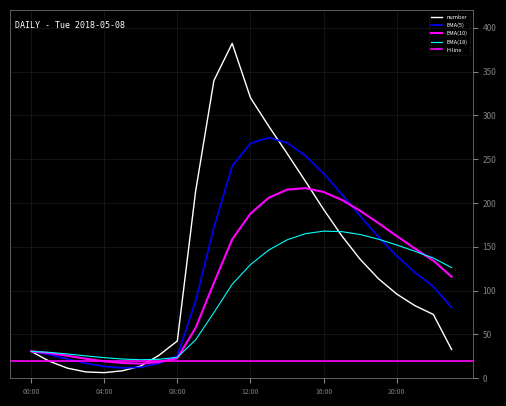

Rank the categories by value from highest to lowest.

11:00, 10:00, 12:00, 13:00, 14:00, 15:00, 09:00, 16:00, 17:00, 18:00, 19:00, 20:00, 21:00, 22:00, 08:00, 23:00, 00:00, 07:00, 01:00, 06:00, 02:00, 05:00, 03:00, 04:00